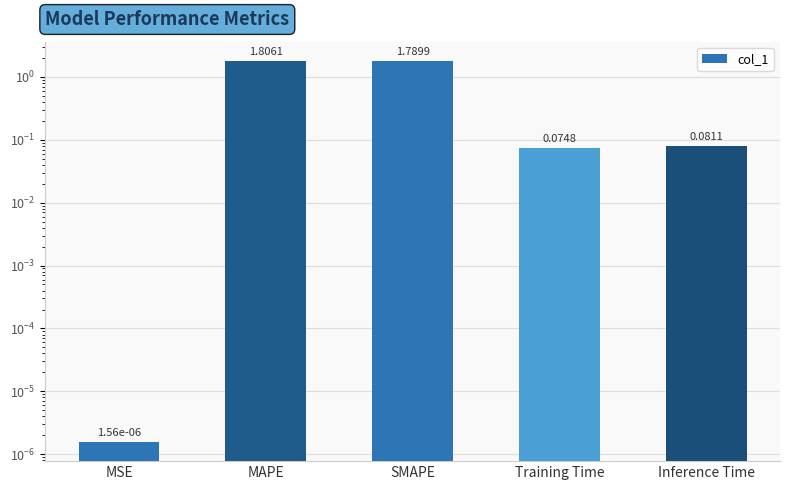

Reading left to right, list all the values displayed in this chart.

0.0	1.8	1.8	0.1	0.1